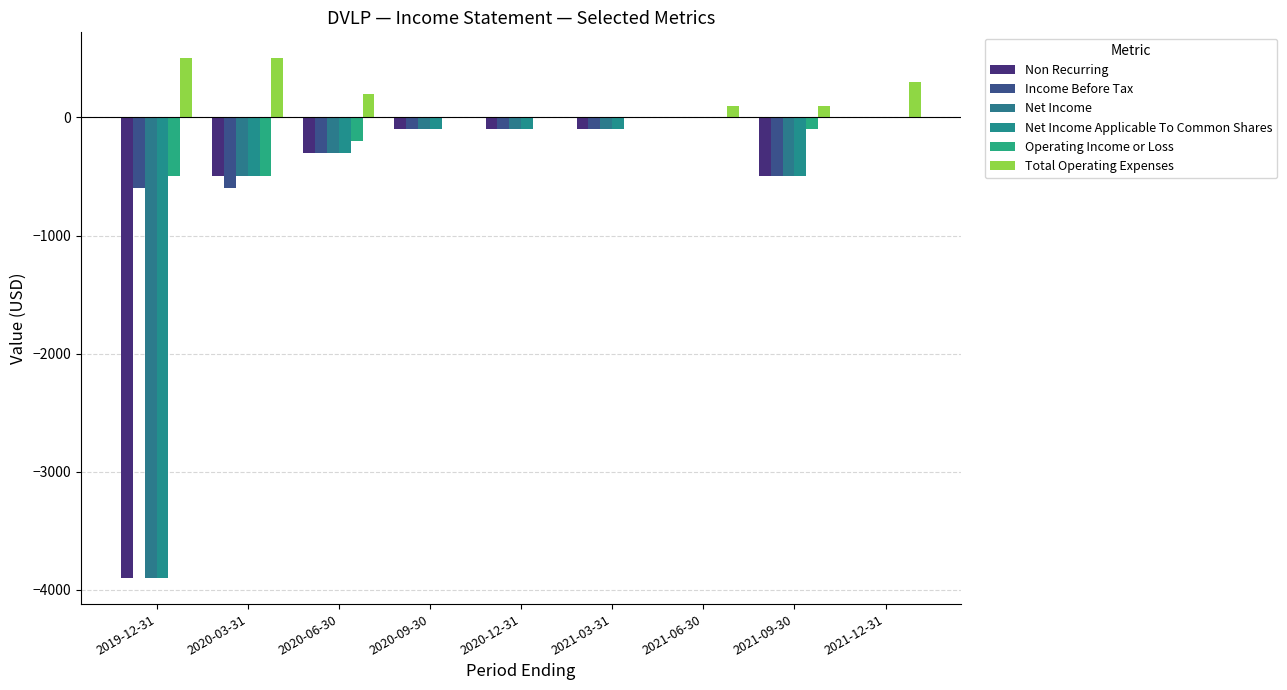

What is the label of the 2nd bar from the right?

2021-09-30